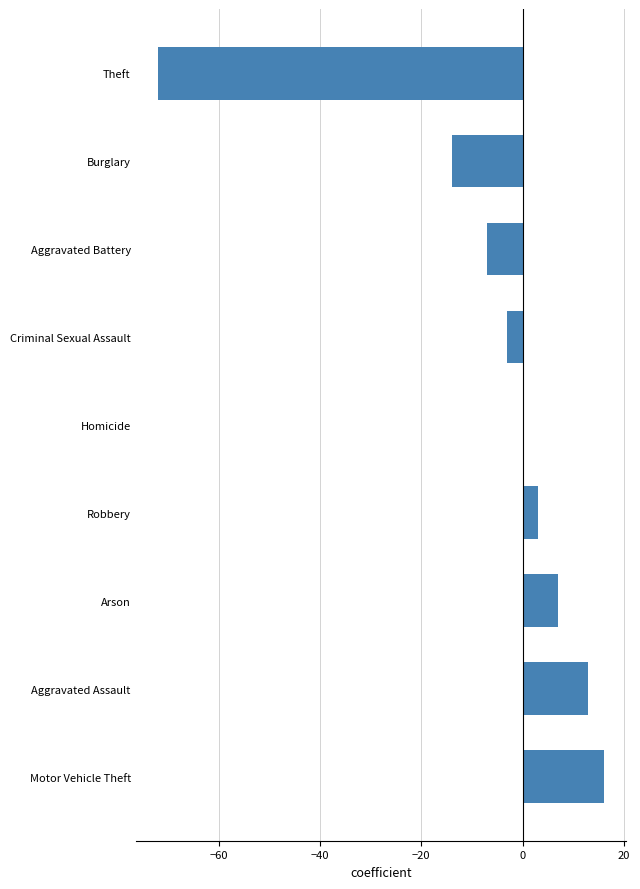

True or false: the data shows -7 at Aggravated Battery.

True